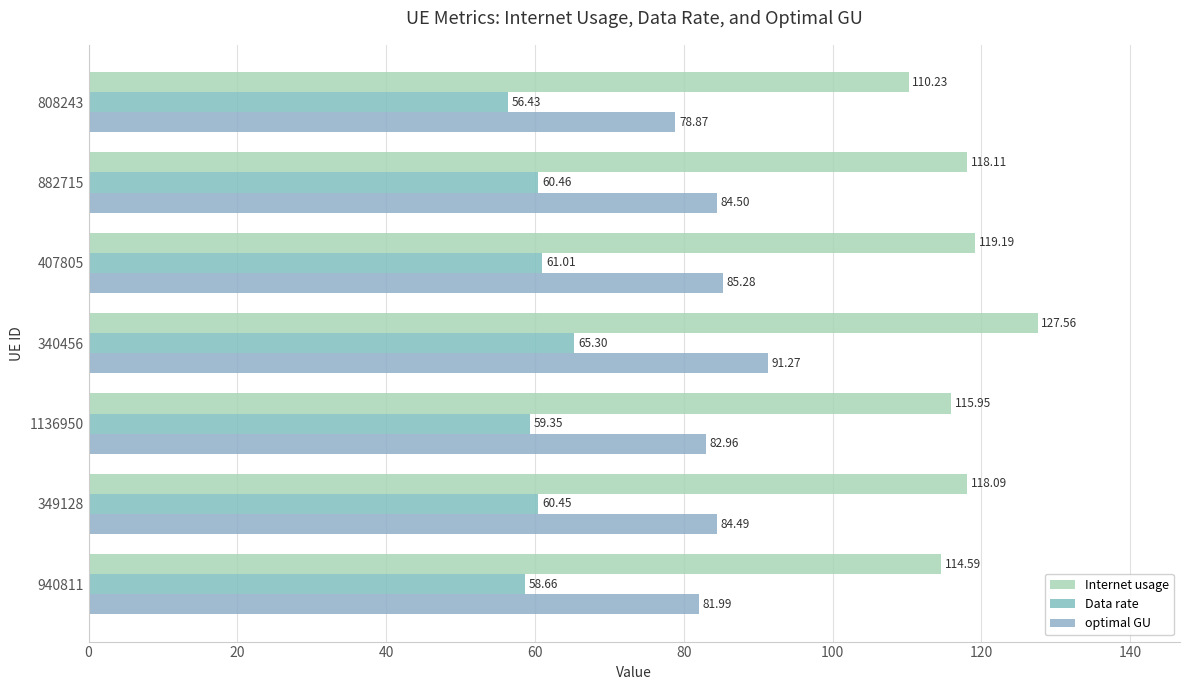

Reading left to right, transcribe all the data shown in this chart.

Internet usage: 114.6	118.1	116.0	127.6	119.2	118.1	110.2
Data rate: 58.7	60.5	59.4	65.3	61.0	60.5	56.4
optimal GU: 82.0	84.5	83.0	91.3	85.3	84.5	78.9